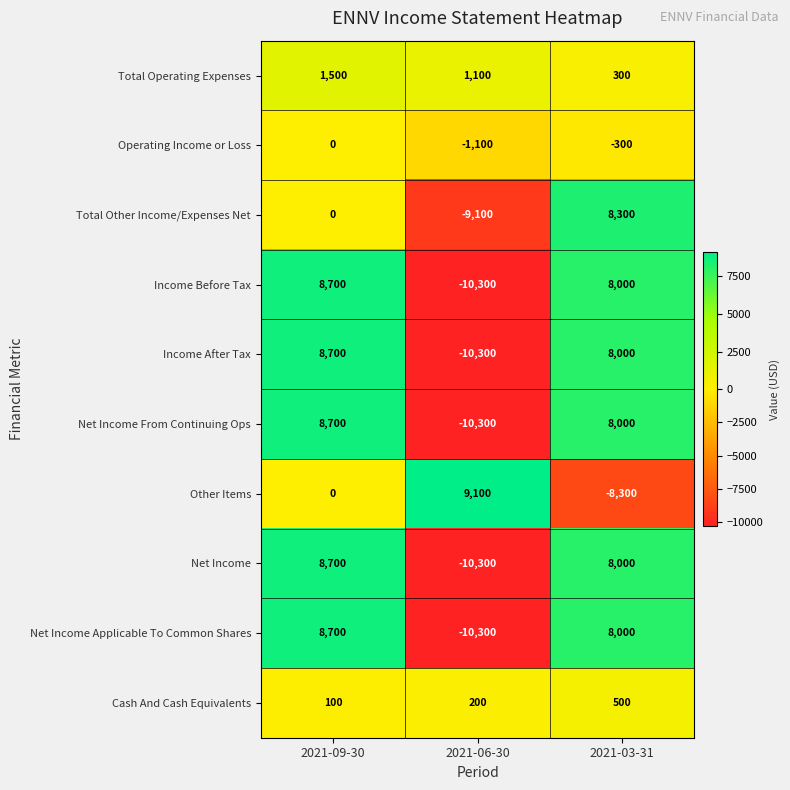

Is the value of Income Before Tax at 2021-09-30 greater than the value of Income After Tax at 2021-06-30?

Yes